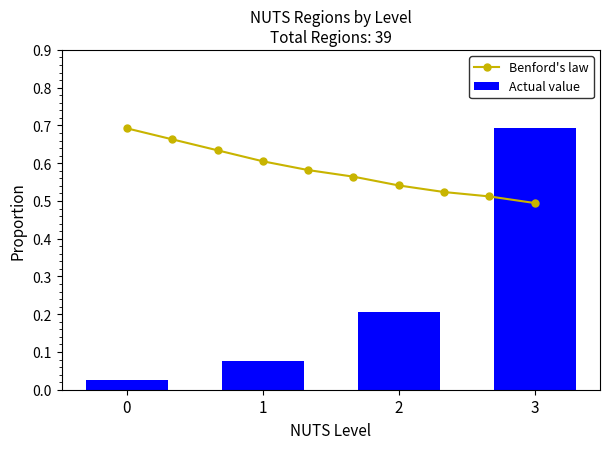

True or false: Actual value has a value of 0.2 at 2.

True